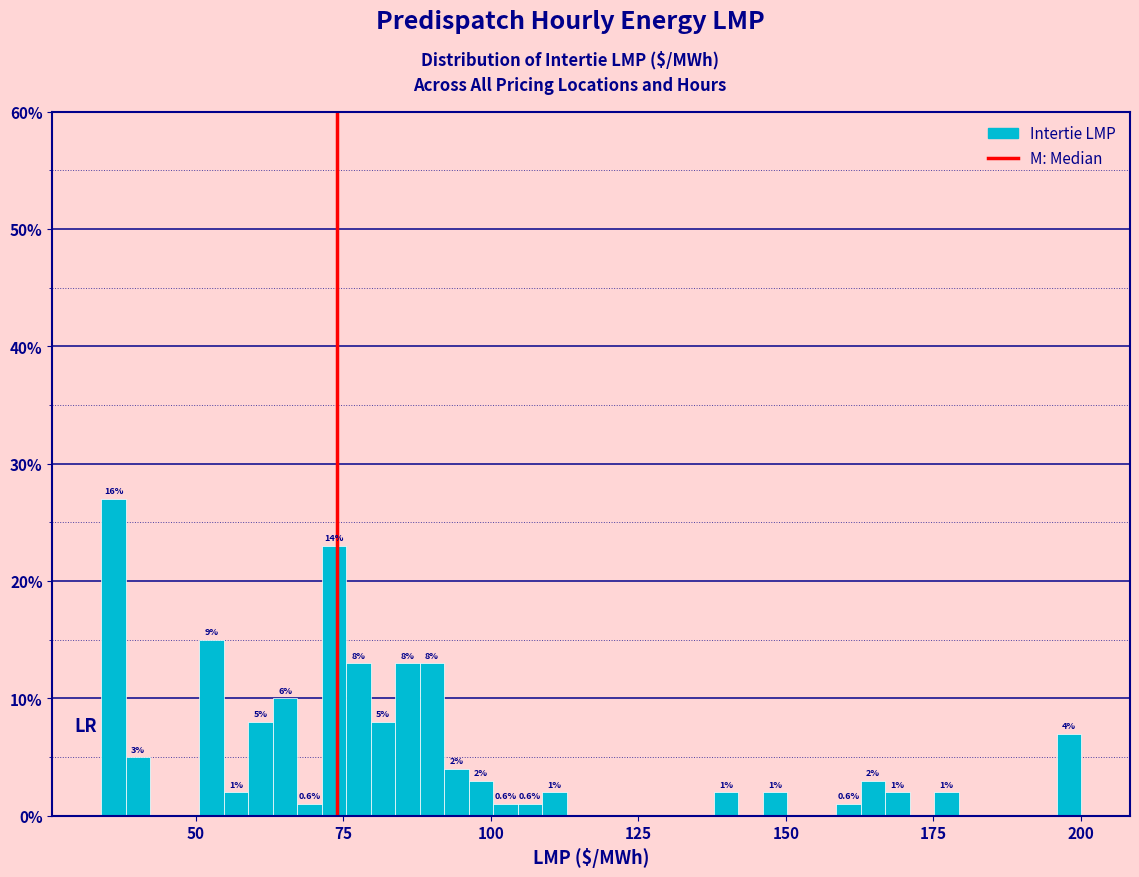

Read against the x-axis, roughly where is the centre of the tallest bar?

35